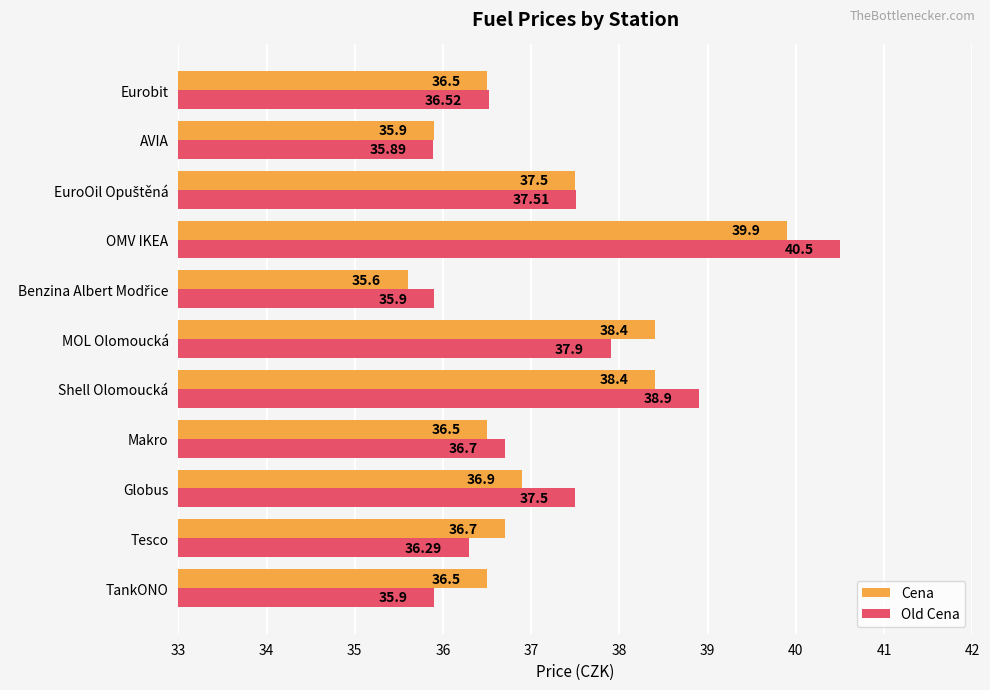

What is the sum of all Cena values?

408.8